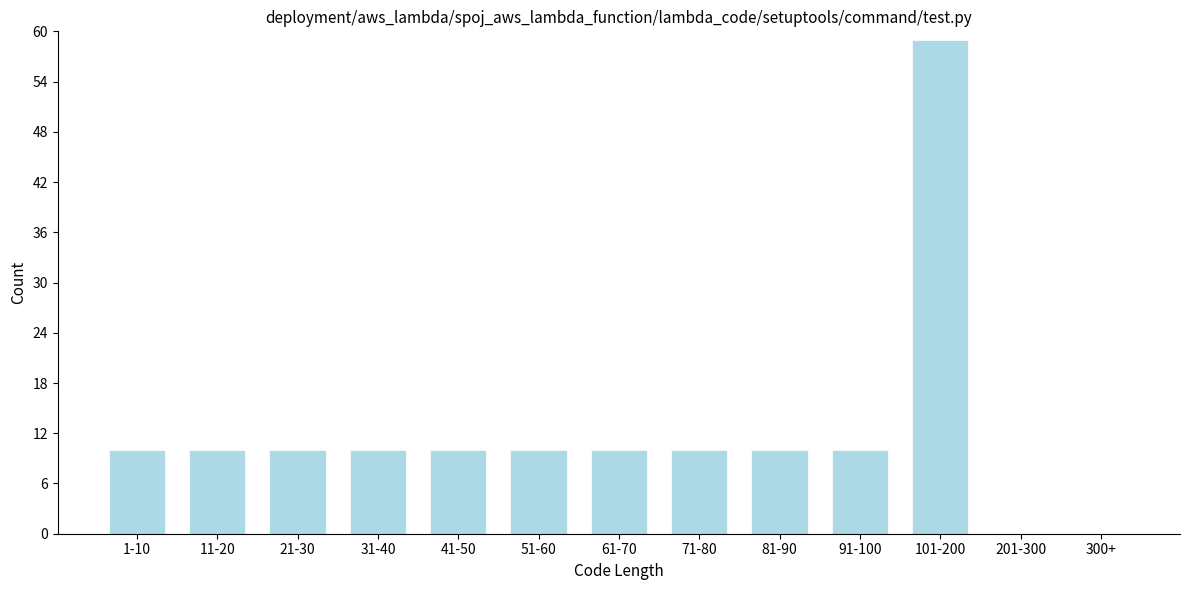

Reading left to right, transcribe all the data shown in this chart.

1-10=10	11-20=10	21-30=10	31-40=10	41-50=10	51-60=10	61-70=10	71-80=10	81-90=10	91-100=10	101-200=59	201-300=0